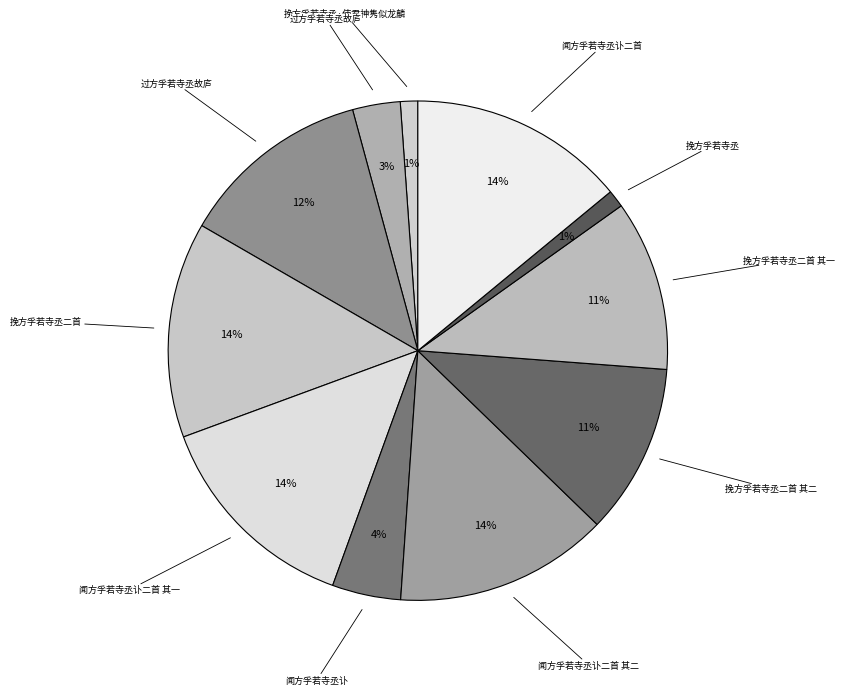

Rank the categories by value from lowest to highest.

挽方孚若寺丞, 挽方孚若寺丞·使君神隽似龙麟, 过方孚若寺丞故庐, 闻方孚若寺丞讣, 挽方孚若寺丞二首 其二, 挽方孚若寺丞二首 其一, 过方孚若寺丞故庐, 闻方孚若寺丞讣二首 其一, 闻方孚若寺丞讣二首 其二, 挽方孚若寺丞二首, 闻方孚若寺丞讣二首